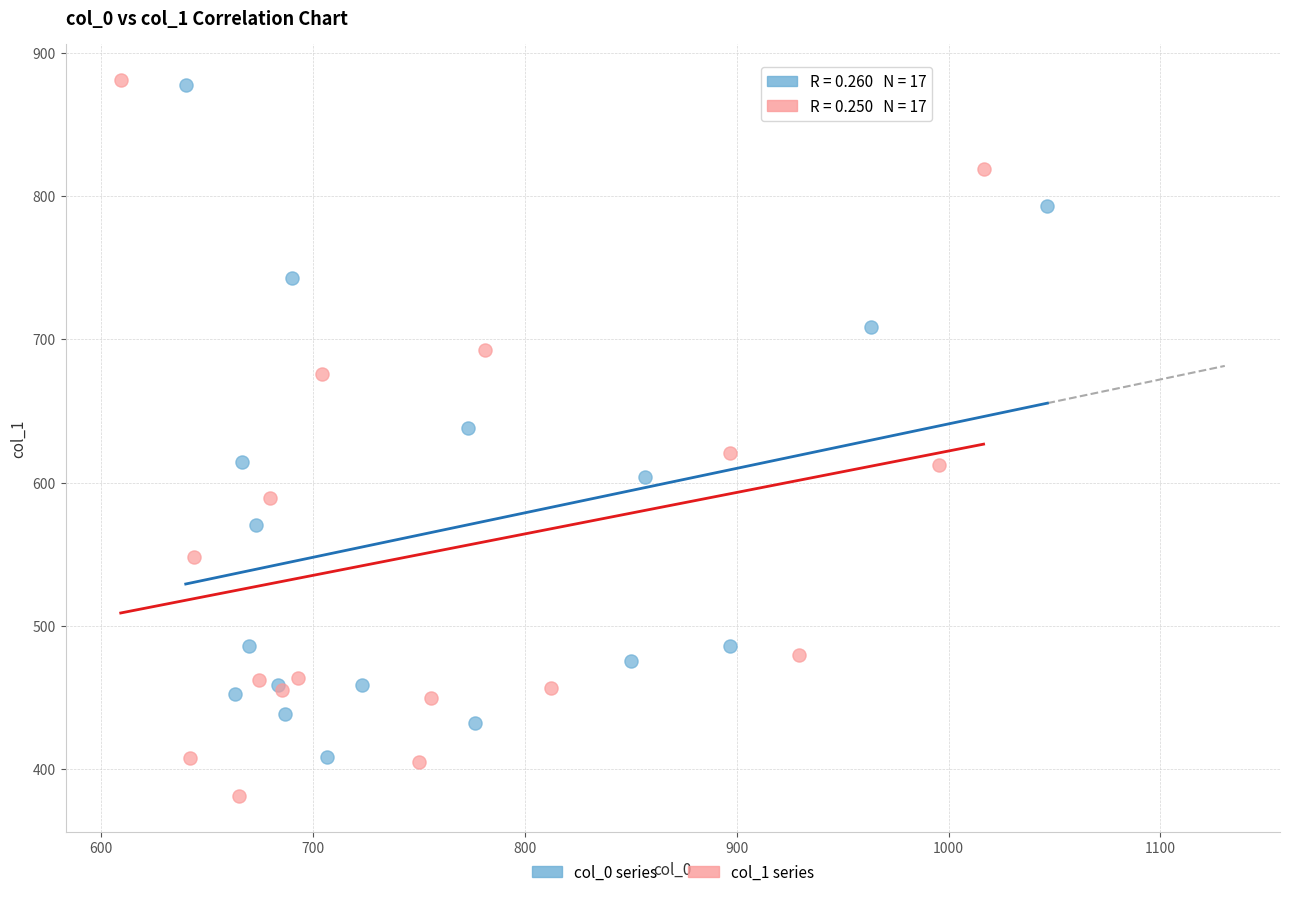

Which series has the widest spread of Y values?

col_1 series